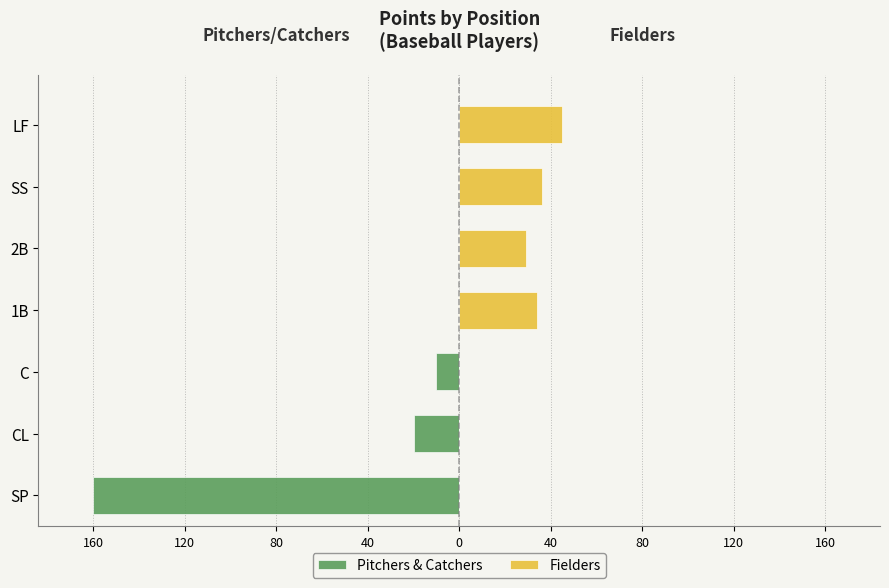

How many values in the Pitchers & Catchers series are below 0?

3